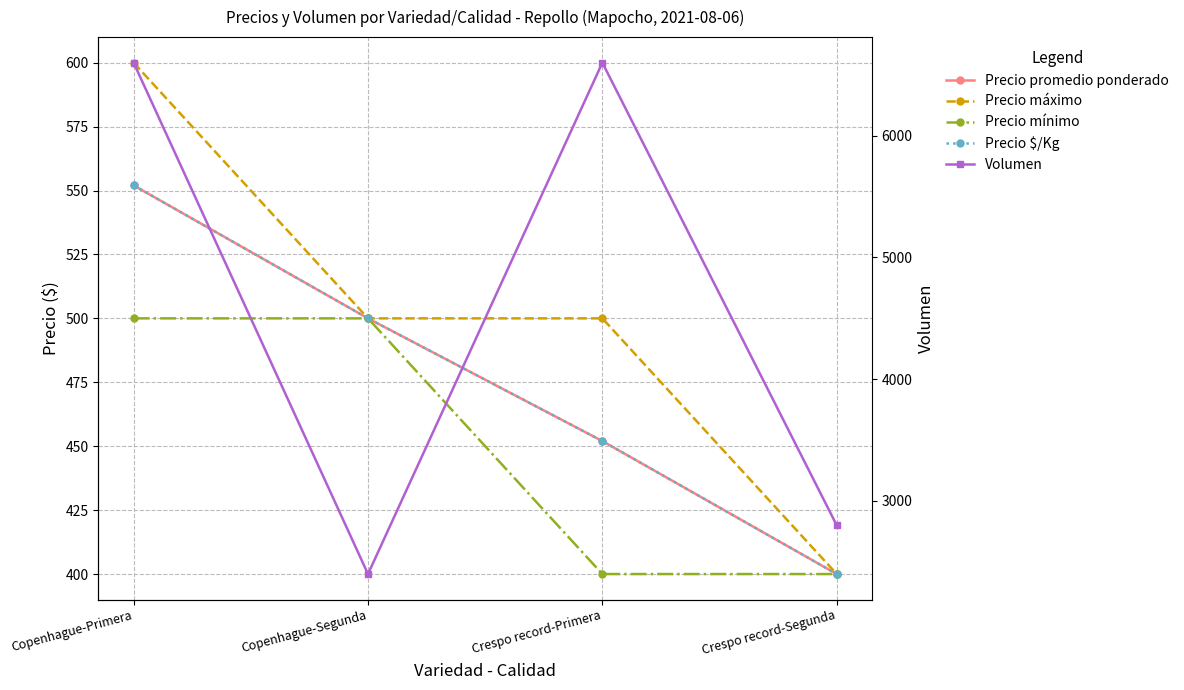

True or false: Volumen and Precio máximo cross at least once.

False